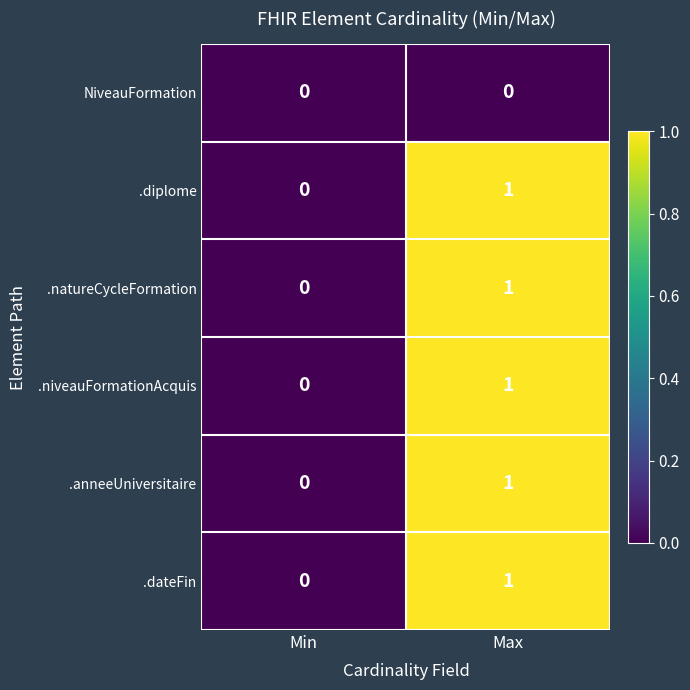

What is the maximum value shown in the chart?

1